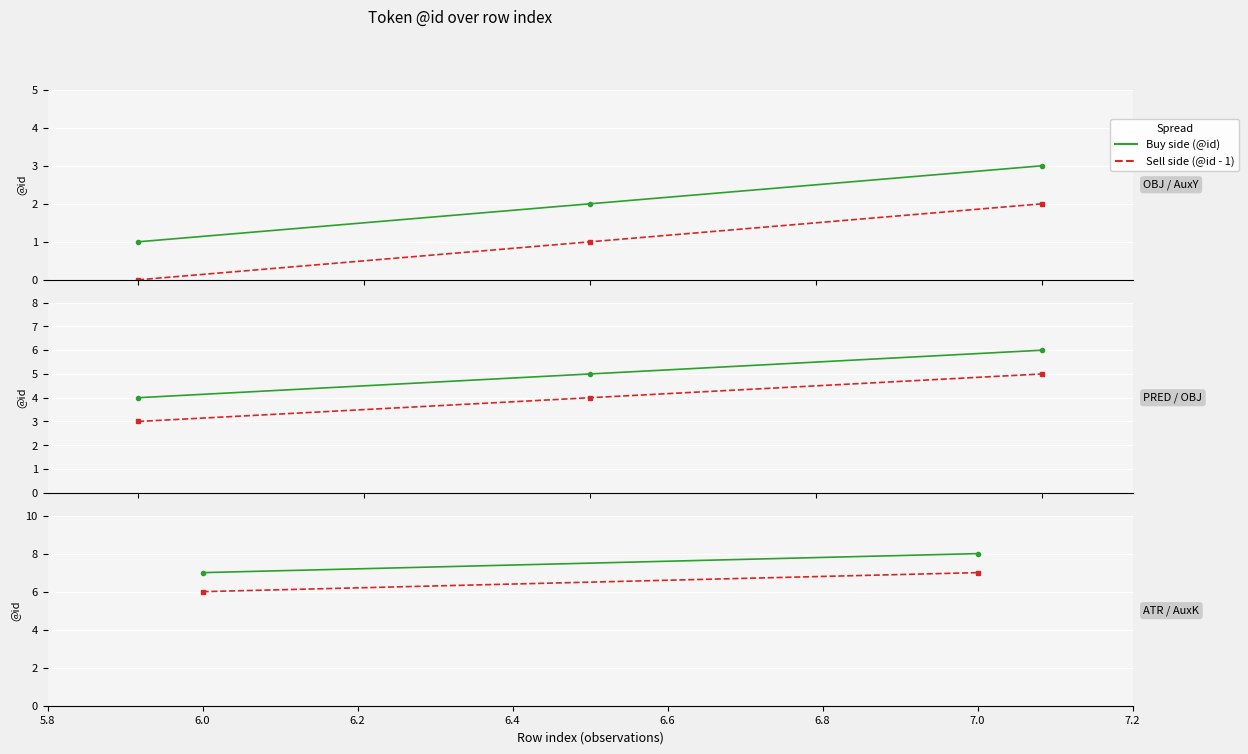

How many data points in Sell side (@id - 1) are less than 7?

1